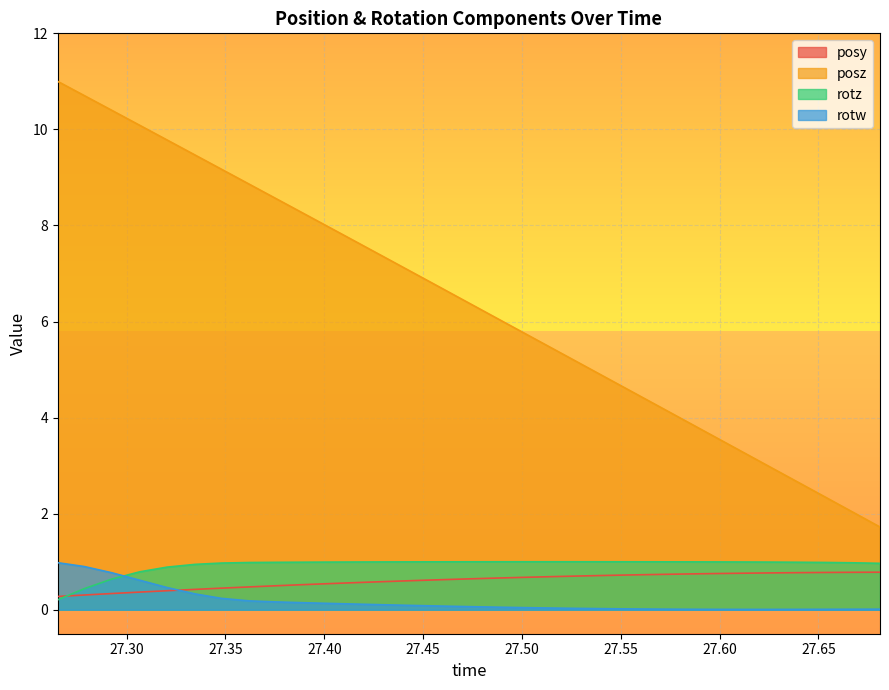

Is it true that posz equals 2.8 at 27.43103?

False